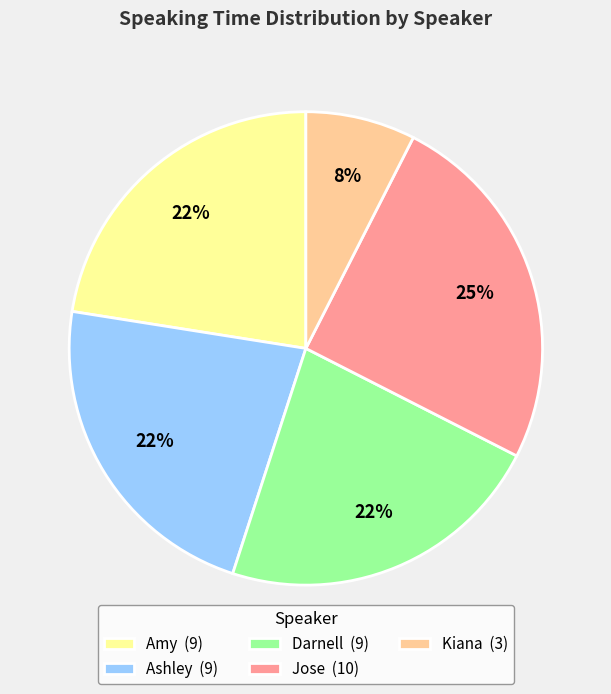

Which has a higher value, Kiana or Jose?

Jose